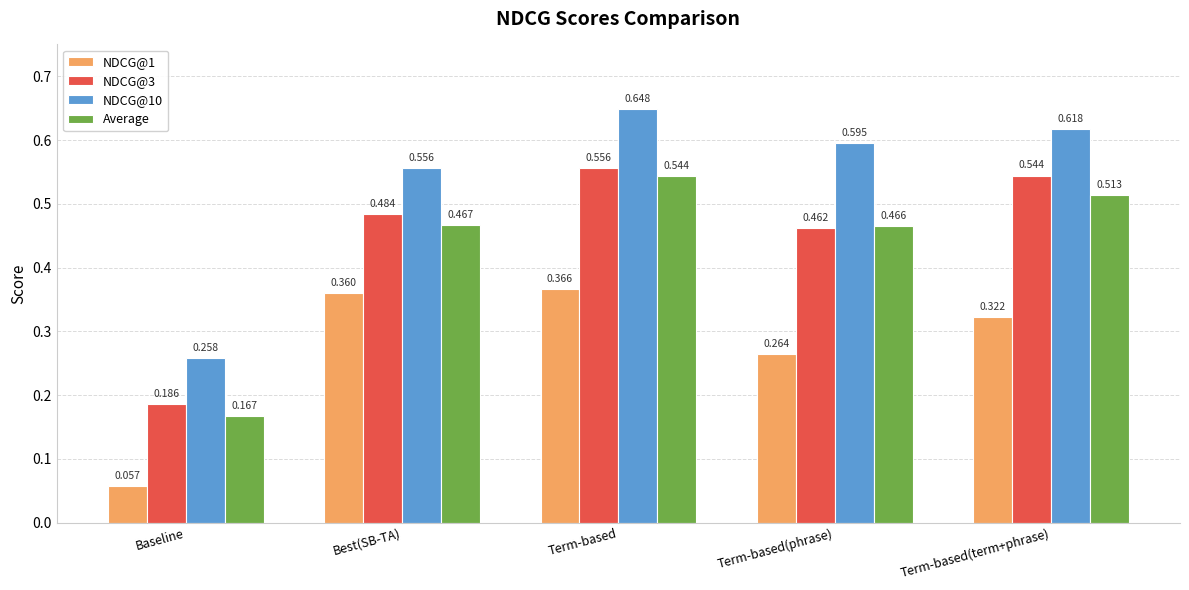

Rank the categories by NDCG@1 value from highest to lowest.

Term-based, Best(SB-TA), Term-based(term+phrase), Term-based(phrase), Baseline